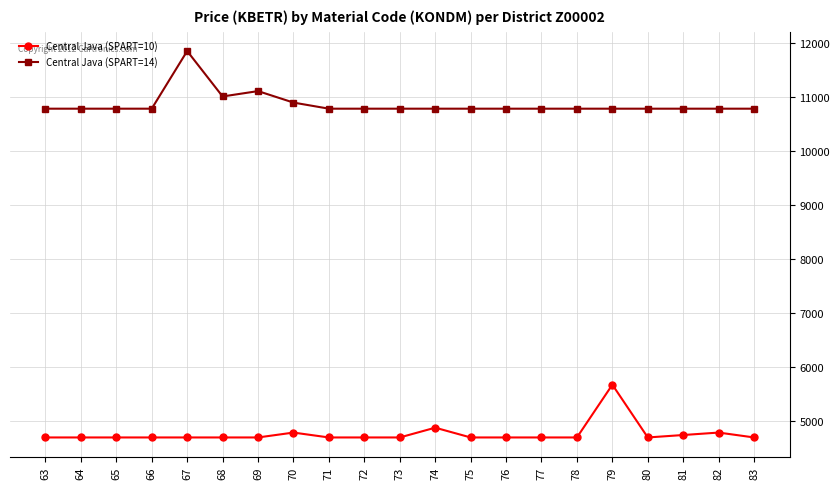

What is the difference between the highest and lowest values at 81?

6056.2